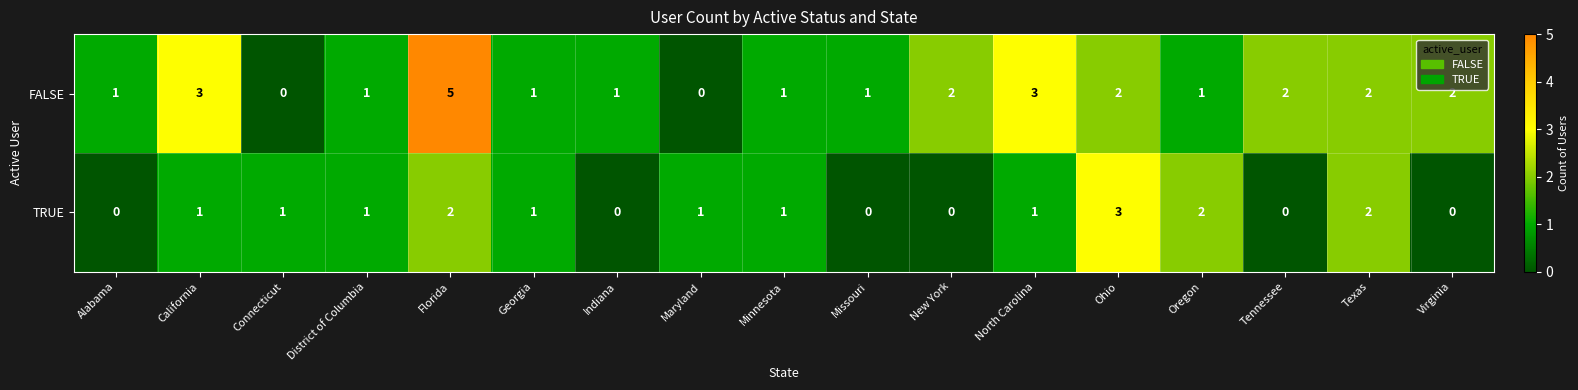

What is the difference between the maximum and minimum values in the TRUE series?

3